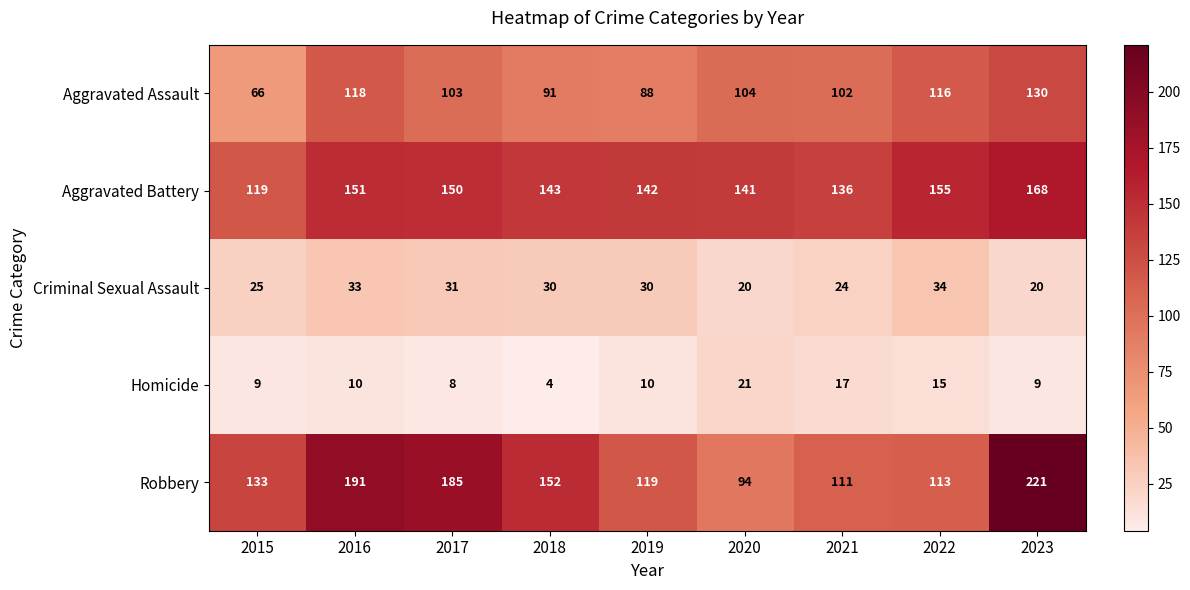

What is the total value across all series at 2022?

433